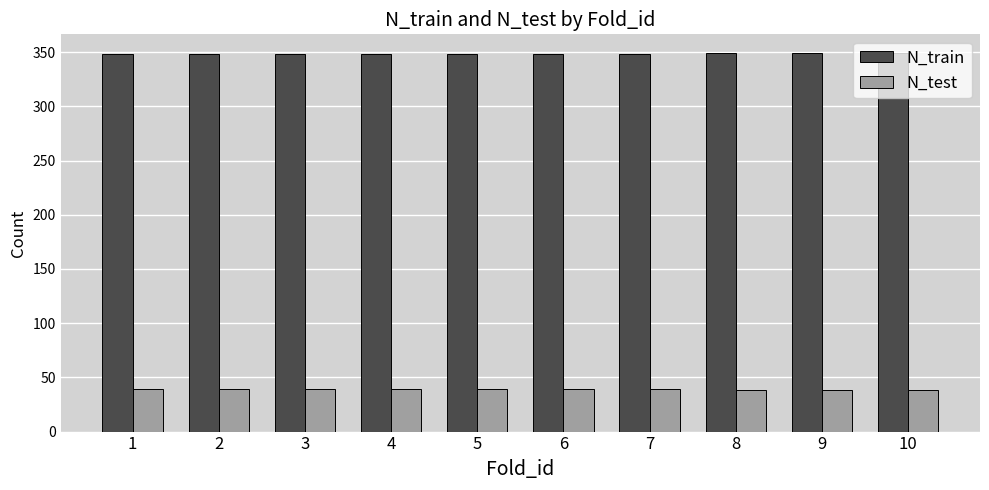

True or false: N_train has a value of 92 at 2.

False